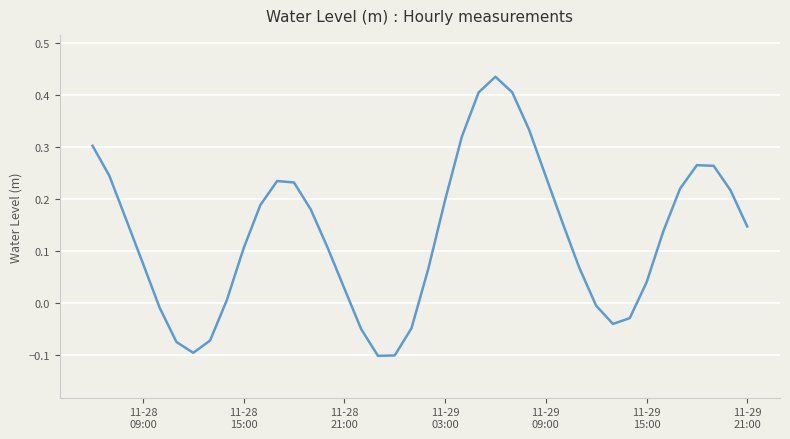

What is the difference between the maximum and minimum values?

0.5